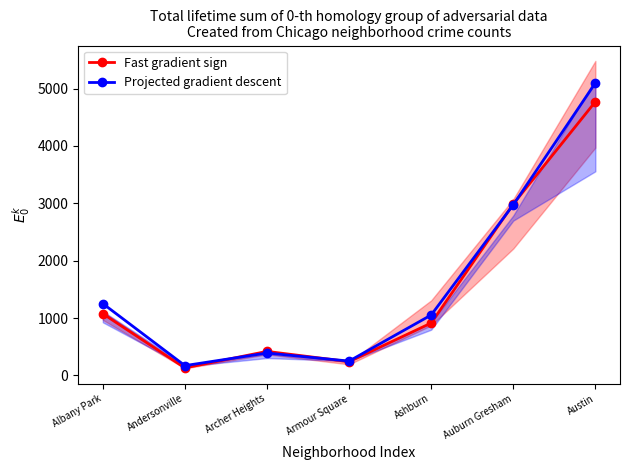

What is the label of the 3rd point from the left?

Archer Heights